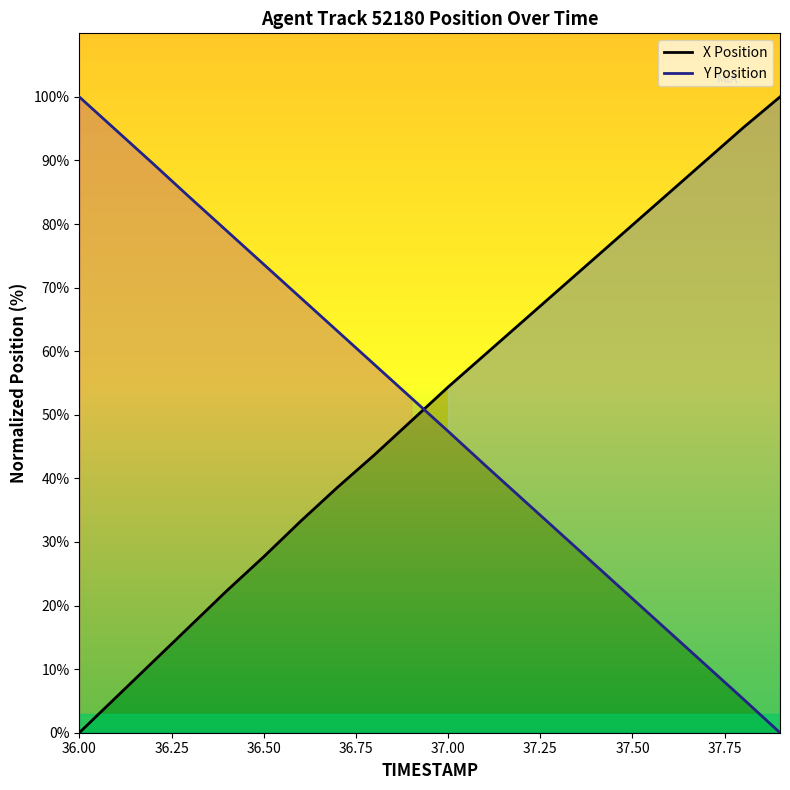

At which label does X Position reach its minimum?

36.00